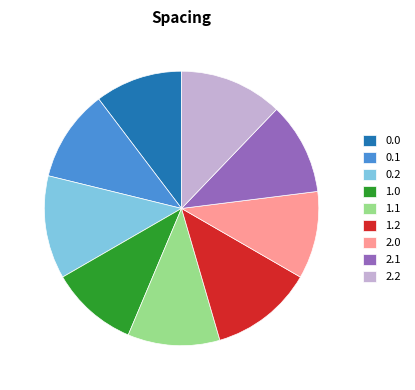

Combined, do 0.2 and 1.2 account for over 50%?

No